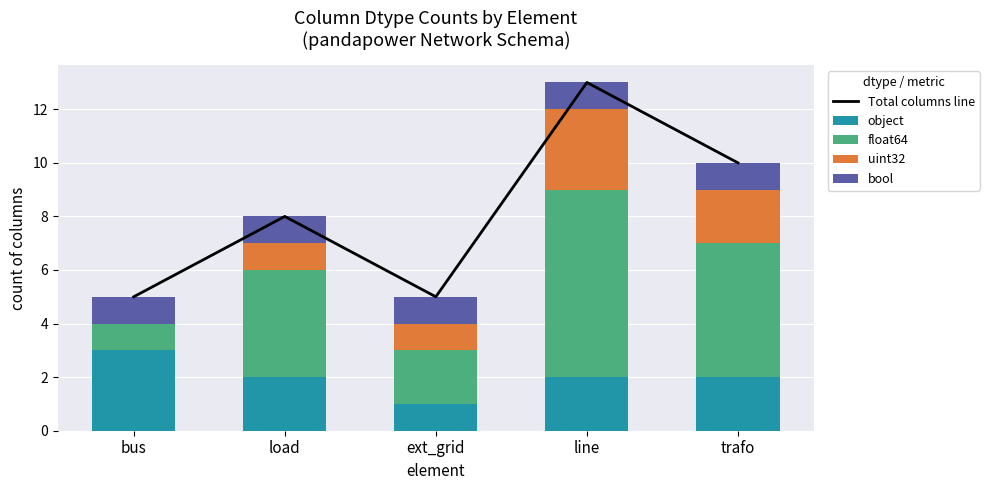

At which category does the chart reach its minimum across all series?

bus